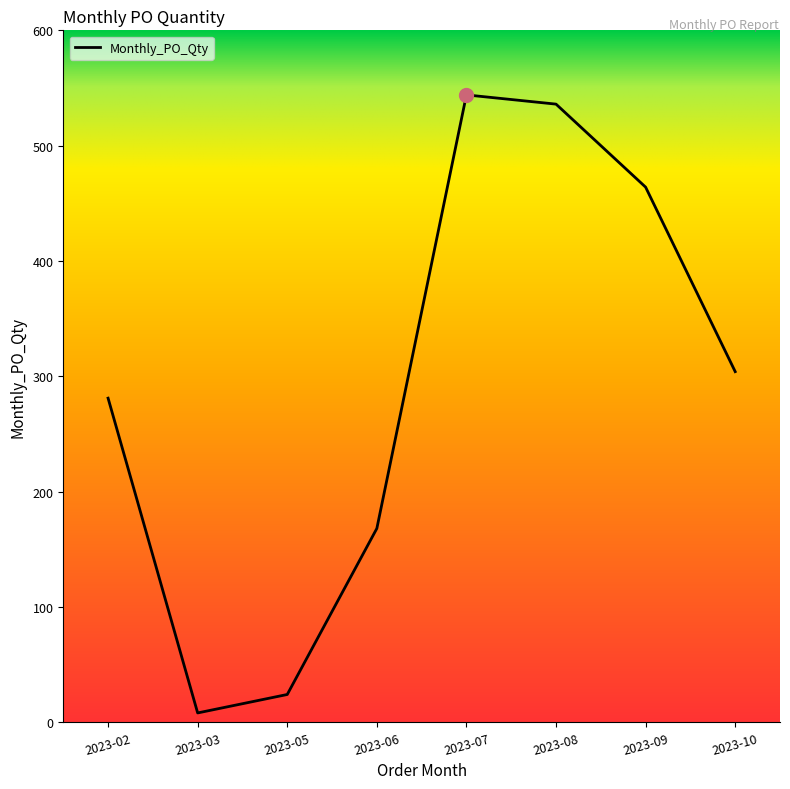

Rank the categories by value from lowest to highest.

2023-03, 2023-05, 2023-06, 2023-02, 2023-10, 2023-09, 2023-08, 2023-07